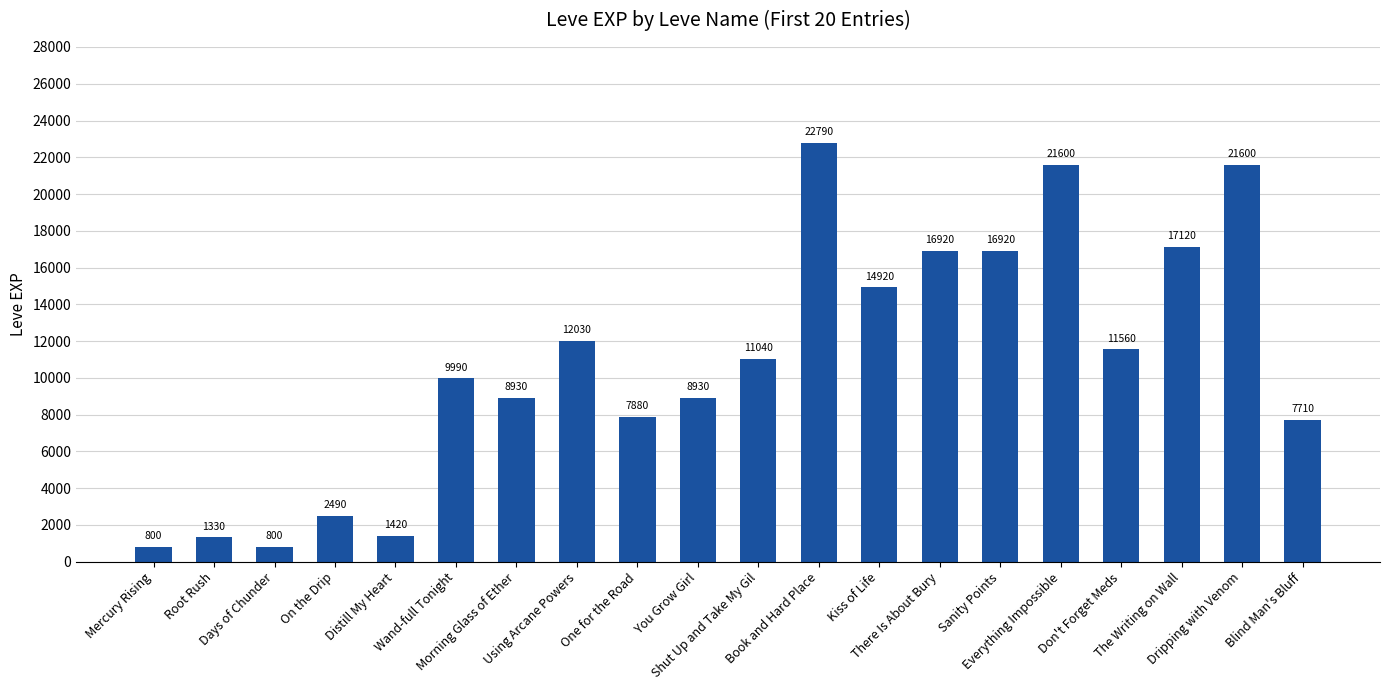

Reading right to left, extract all data points from this chart.

Blind Man's Bluff=7710	Dripping with Venom=21600	The Writing on Wall=17120	Don't Forget Meds=11560	Everything Impossible=21600	Sanity Points=16920	There Is About Bury=16920	Kiss of Life=14920	Book and Hard Place=22790	Shut Up and Take My Gil=11040	You Grow Girl=8930	One for the Road=7880	Using Arcane Powers=12030	Morning Glass of Ether=8930	Wand-full Tonight=9990	Distill My Heart=1420	On the Drip=2490	Days of Chunder=800	Root Rush=1330	Mercury Rising=800